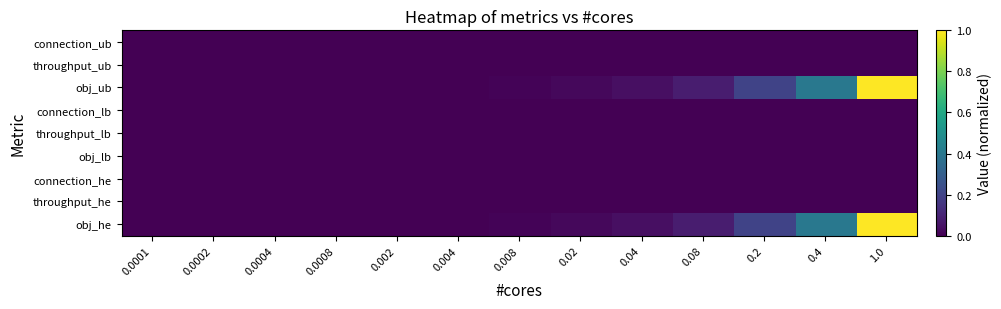

Reading right to left, transcribe all the data shown in this chart.

connection_ub: 1.0=0.0	0.4=0.0	0.2=0.0	0.08=0.0	0.04=0.0	0.02=0.0	0.008=0.0	0.004=0.0	0.002=0.0	0.0008=0.0	0.0004=0.0	0.0002=0.0	0.0001=0.0
throughput_ub: 1.0=0.0	0.4=0.0	0.2=0.0	0.08=0.0	0.04=0.0	0.02=0.0	0.008=0.0	0.004=0.0	0.002=0.0	0.0008=0.0	0.0004=0.0	0.0002=0.0	0.0001=0.0
obj_ub: 1.0=1.0	0.4=0.4	0.2=0.2	0.08=0.1	0.04=0.0	0.02=0.0	0.008=0.0	0.004=0.0	0.002=0.0	0.0008=0.0	0.0004=0.0	0.0002=0.0	0.0001=0.0
connection_lb: 1.0=0.0	0.4=0.0	0.2=0.0	0.08=0.0	0.04=0.0	0.02=0.0	0.008=0.0	0.004=0.0	0.002=0.0	0.0008=0.0	0.0004=0.0	0.0002=0.0	0.0001=0.0
throughput_lb: 1.0=0.0	0.4=0.0	0.2=0.0	0.08=0.0	0.04=0.0	0.02=0.0	0.008=0.0	0.004=0.0	0.002=0.0	0.0008=0.0	0.0004=0.0	0.0002=0.0	0.0001=0.0
obj_lb: 1.0=0.0	0.4=0.0	0.2=0.0	0.08=0.0	0.04=0.0	0.02=0.0	0.008=0.0	0.004=0.0	0.002=0.0	0.0008=0.0	0.0004=0.0	0.0002=0.0	0.0001=0.0
connection_he: 1.0=0.0	0.4=0.0	0.2=0.0	0.08=0.0	0.04=0.0	0.02=0.0	0.008=0.0	0.004=0.0	0.002=0.0	0.0008=0.0	0.0004=0.0	0.0002=0.0	0.0001=0.0
throughput_he: 1.0=0.0	0.4=0.0	0.2=0.0	0.08=0.0	0.04=0.0	0.02=0.0	0.008=0.0	0.004=0.0	0.002=0.0	0.0008=0.0	0.0004=0.0	0.0002=0.0	0.0001=0.0
obj_he: 1.0=1.0	0.4=0.4	0.2=0.2	0.08=0.1	0.04=0.0	0.02=0.0	0.008=0.0	0.004=0.0	0.002=0.0	0.0008=0.0	0.0004=0.0	0.0002=0.0	0.0001=0.0